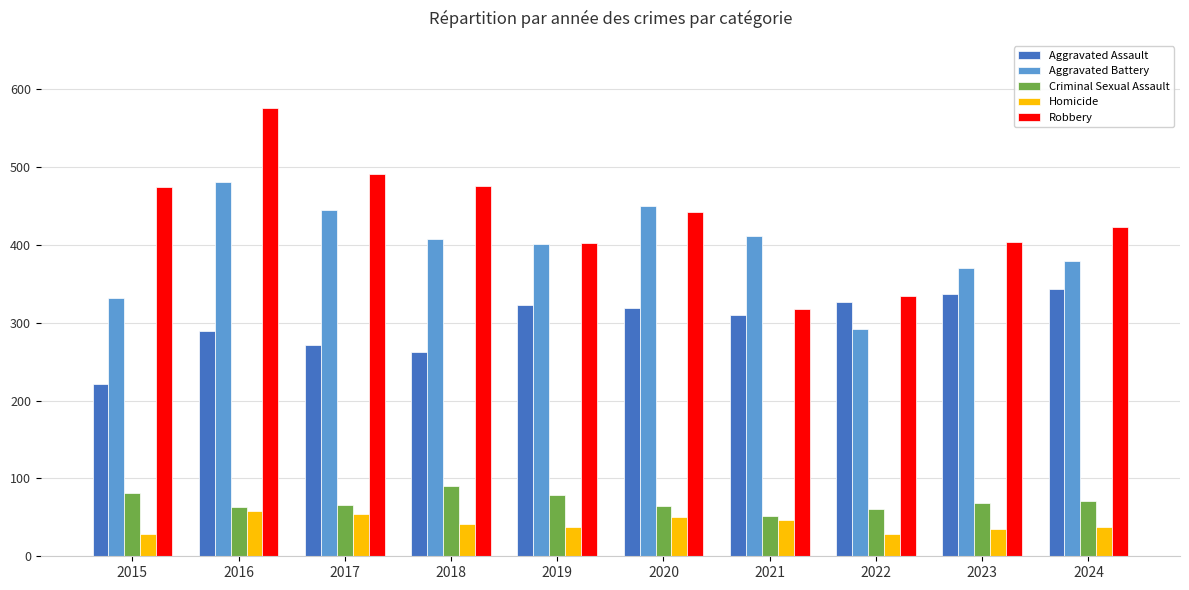

What is the smallest value displayed?

29